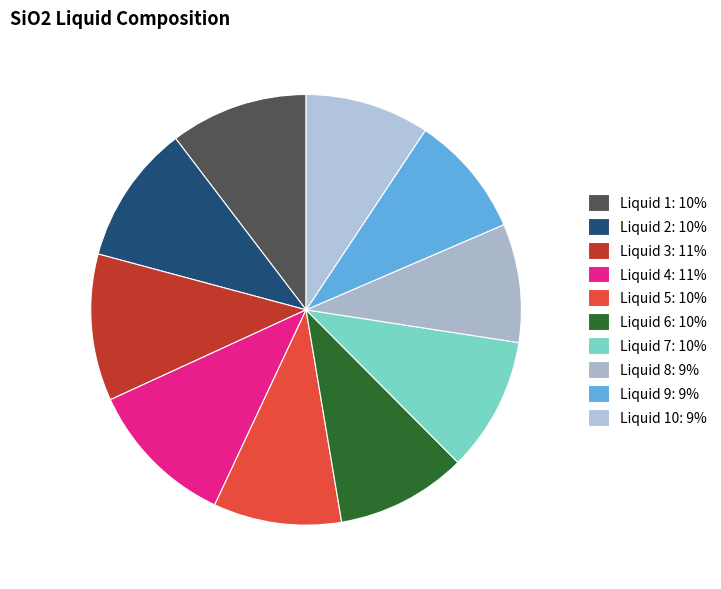

Rank the categories by value from highest to lowest.

Liquid 4, Liquid 3, Liquid 2, Liquid 1, Liquid 7, Liquid 6, Liquid 5, Liquid 10, Liquid 9, Liquid 8